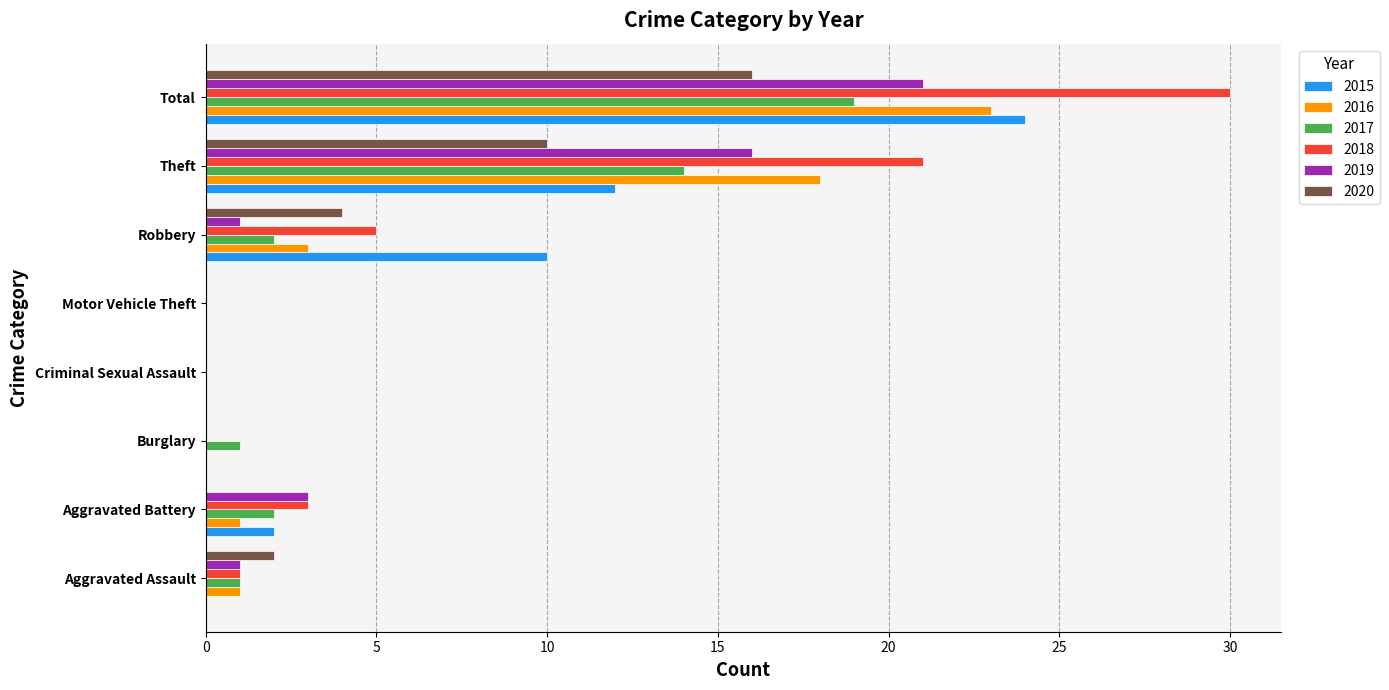

Which series has the largest total across all categories?

2018